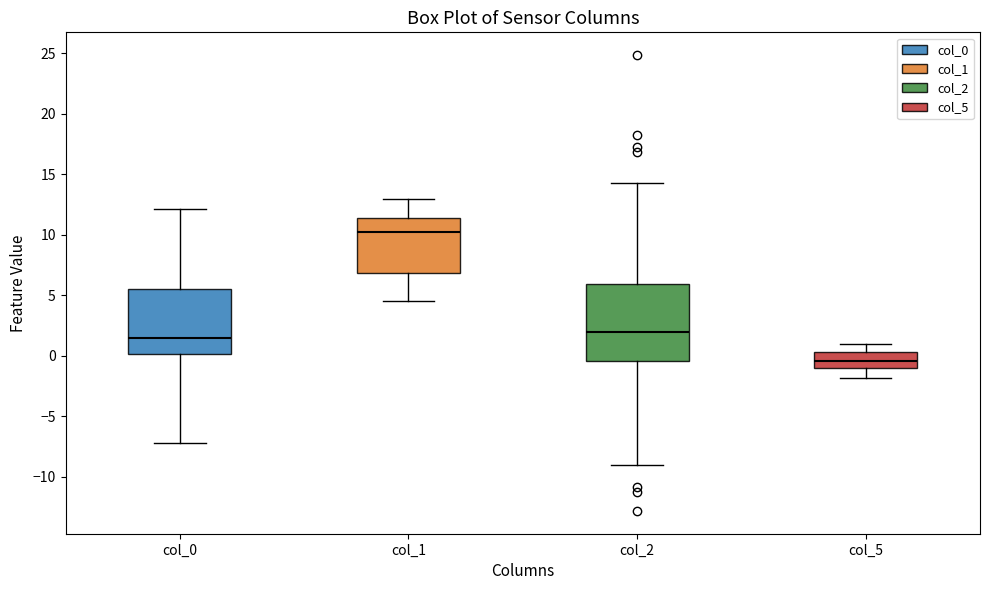

Which box's median line is the lowest?

col_5